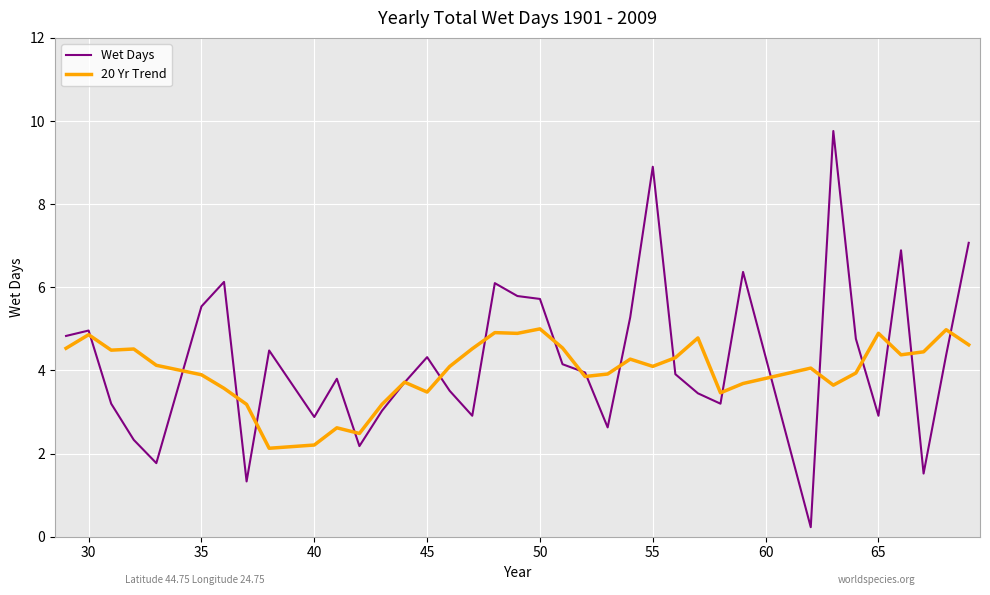

Rank the series by their maximum value, from lowest to highest.

20 Yr Trend, Wet Days